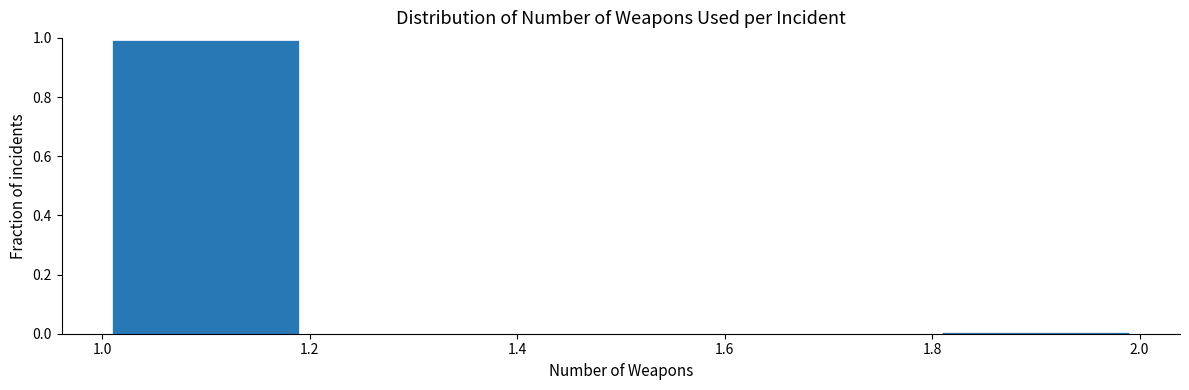

What is the height of the bar covering 1.0 to 1.2 on the x-axis? The values are not printed on the chart, so give them approximately, as read against the axis.

1